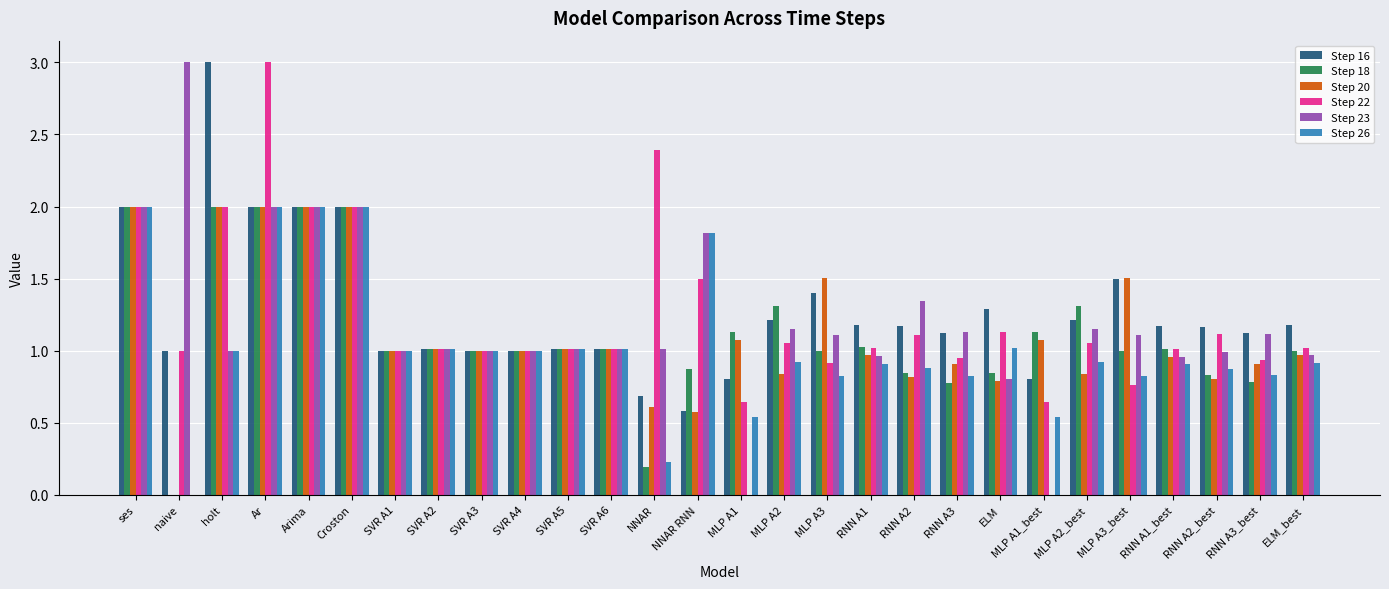

Between Croston and SVR A3, which series saw the biggest shift?

Step 26